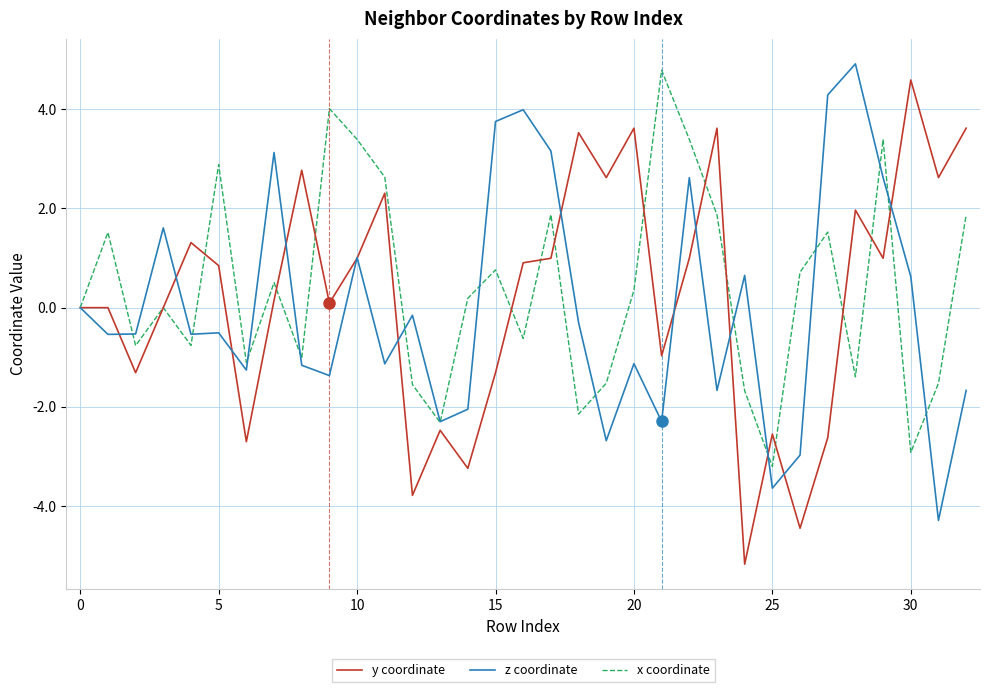

What is the highest value of the y coordinate series?

4.6